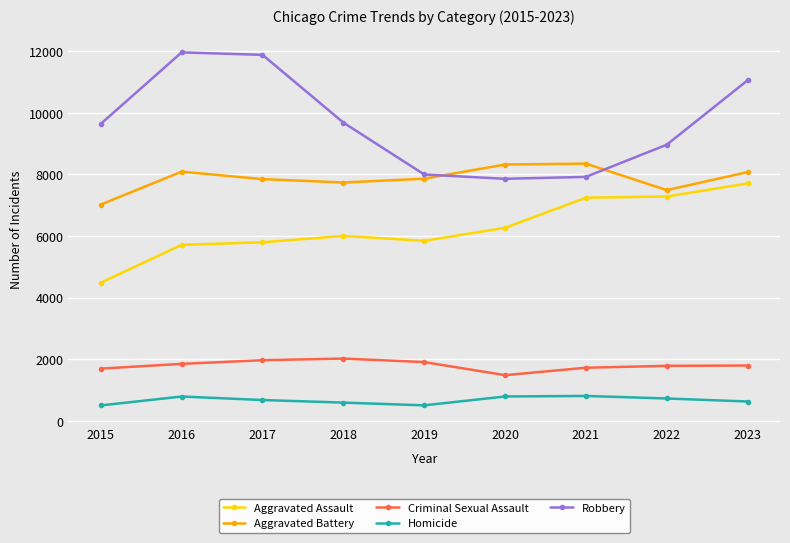

What is the minimum value for Homicide?

496